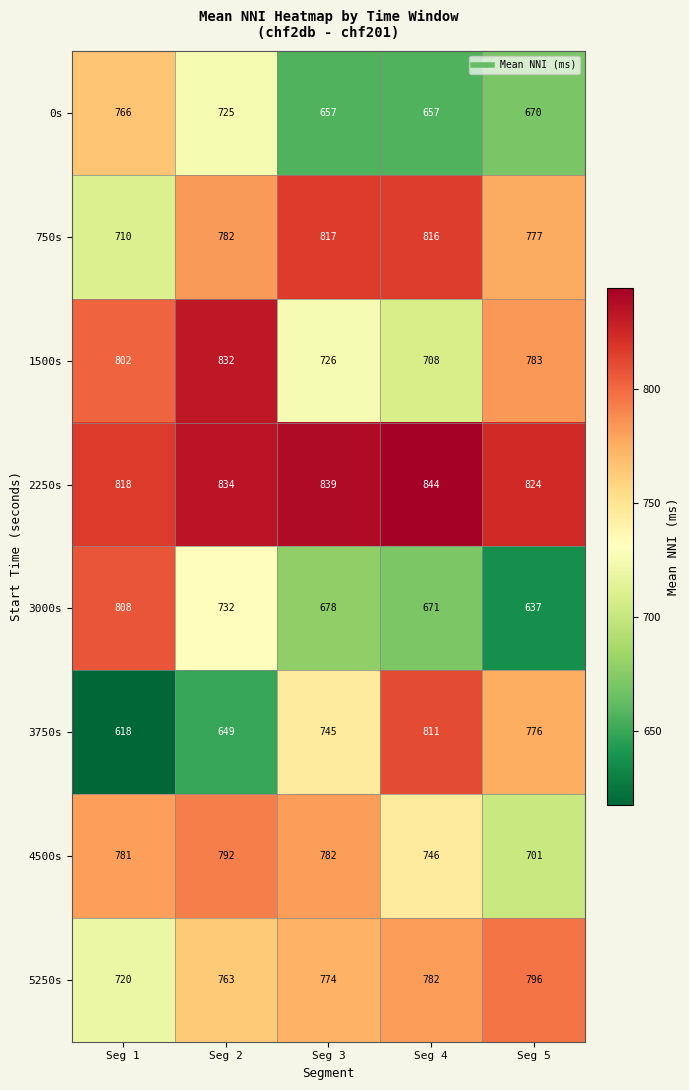

Which label corresponds to the largest value in the chart?

Seg 4